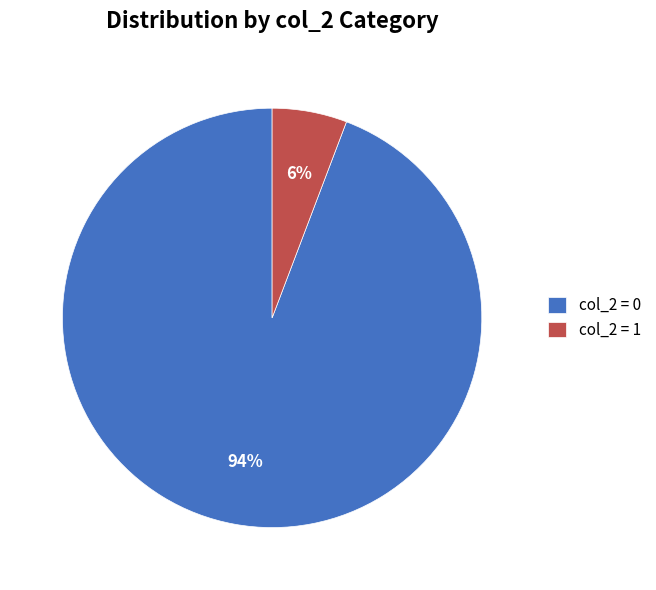

To the nearest percent, what is the average slice percentage?

50%